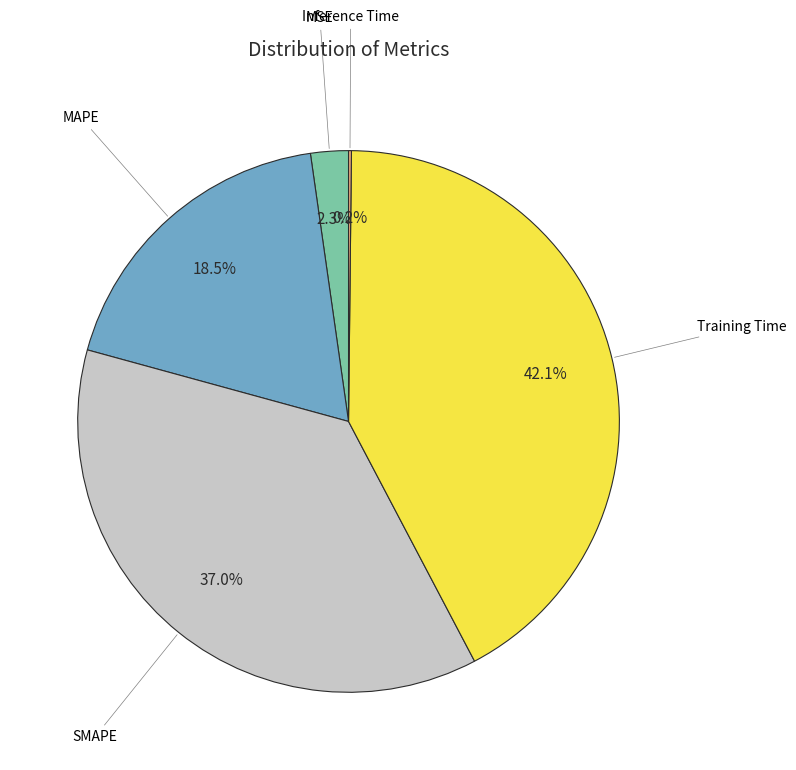

Is there any slice that represents more than half of the pie?

No